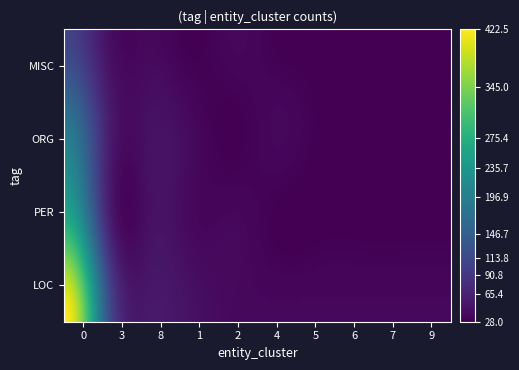

Which series has the widest spread of values?

LOC